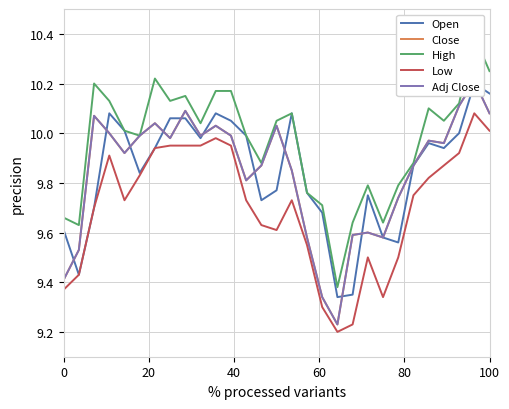

Count the number of data series in this chart.

5